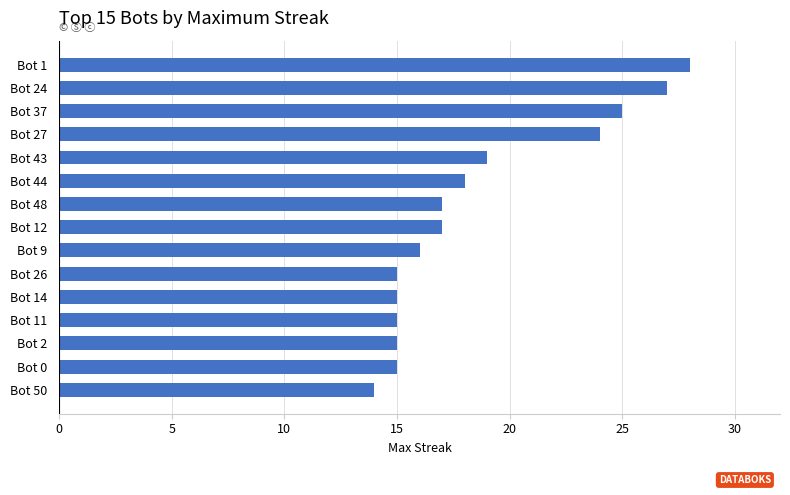

How many categories are shown in the chart?

15